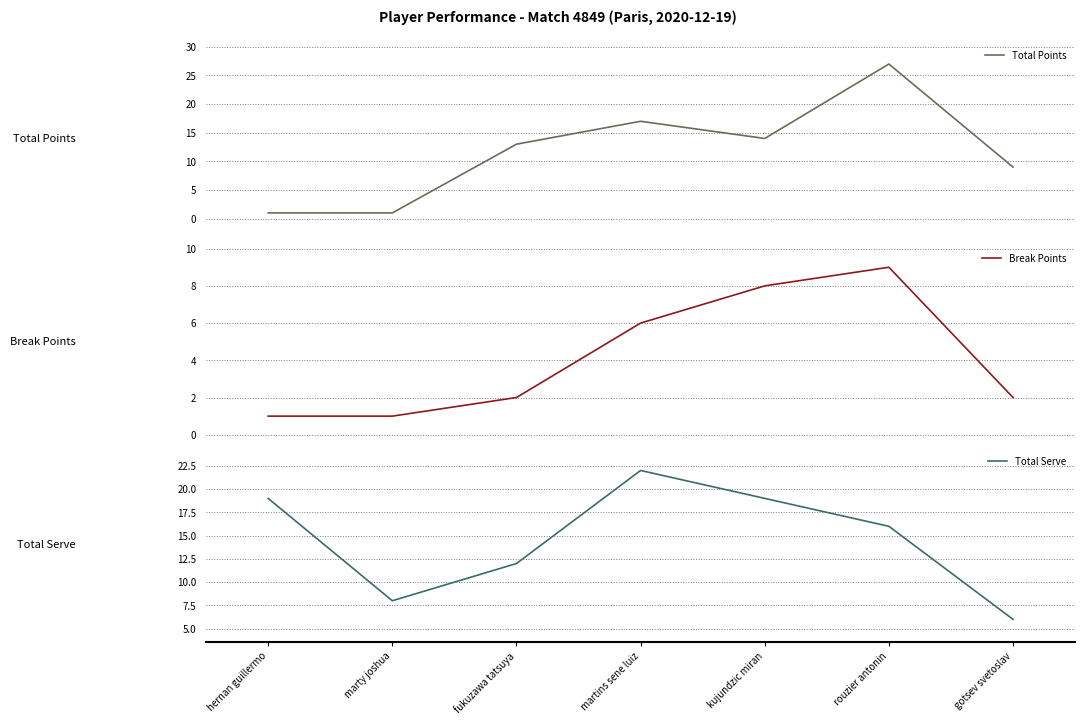

Rank the series by their maximum value, from lowest to highest.

Break Points, Total Serve, Total Points